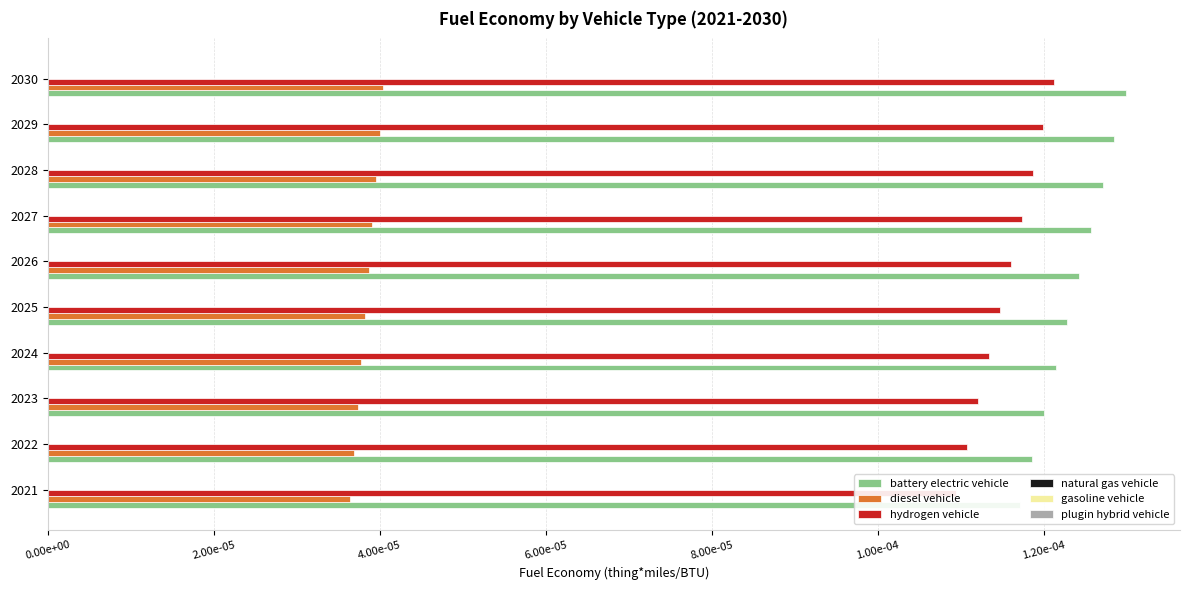

Count the number of categories in the chart.

10